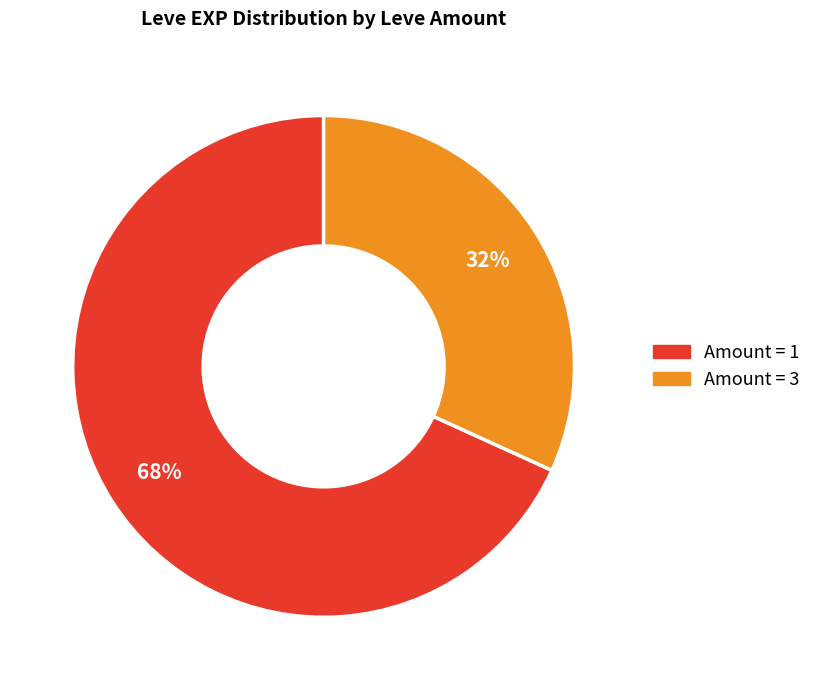

Combined, do Amount = 3 and Amount = 1 account for over 50%?

Yes